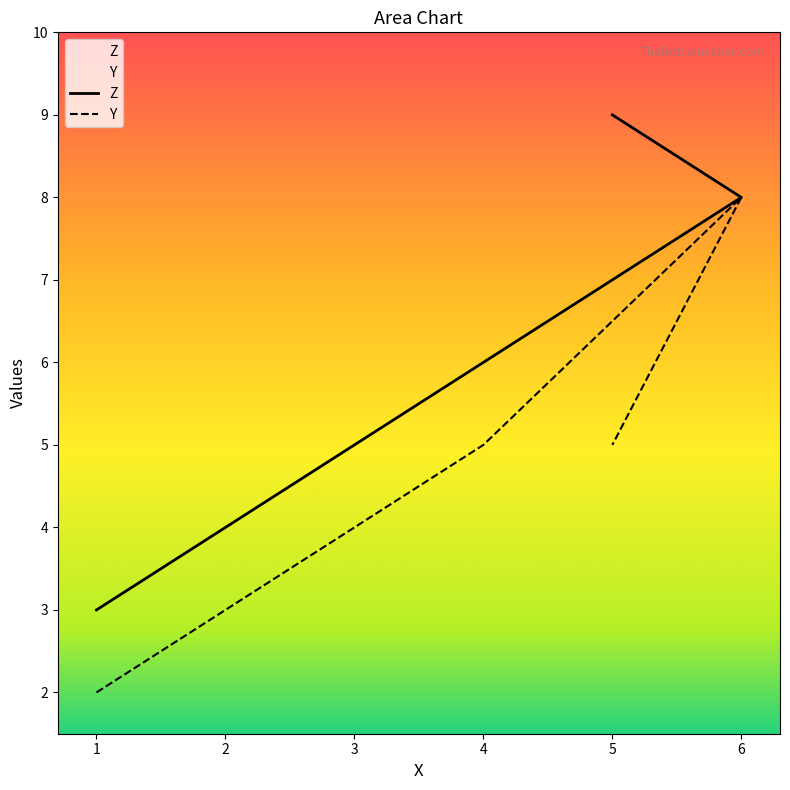

What is the label of the 3rd point from the right?

4